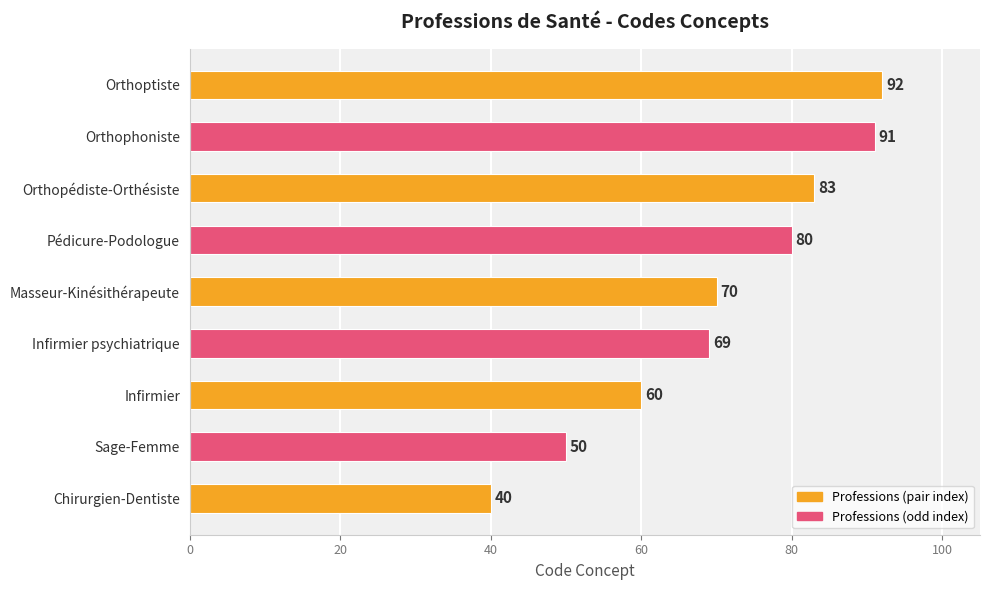

What is the approximate value at Sage-Femme?

50